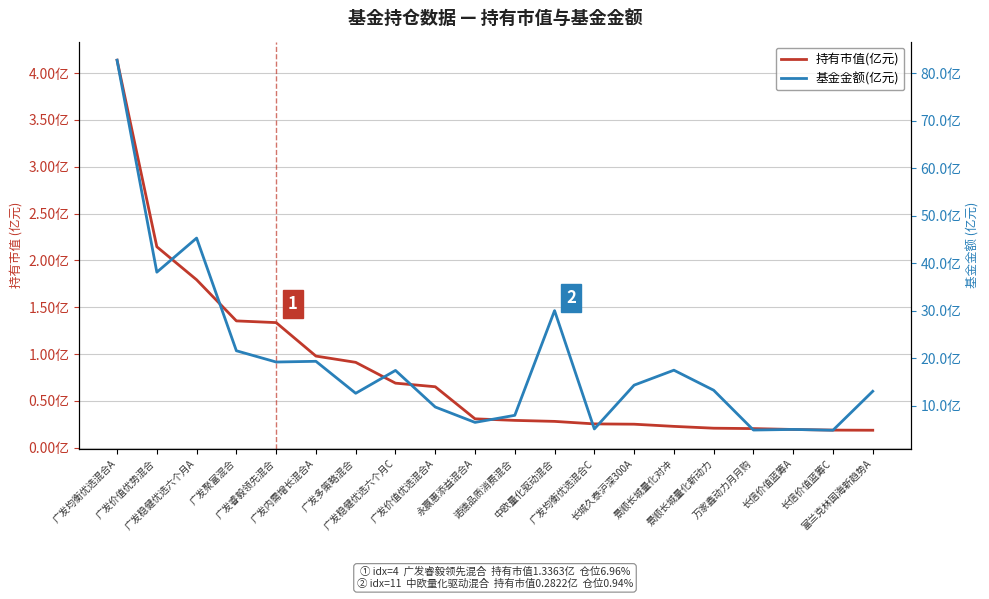

What value does the 持有市值(亿元) series have at 广发价值优选混合A?

0.7